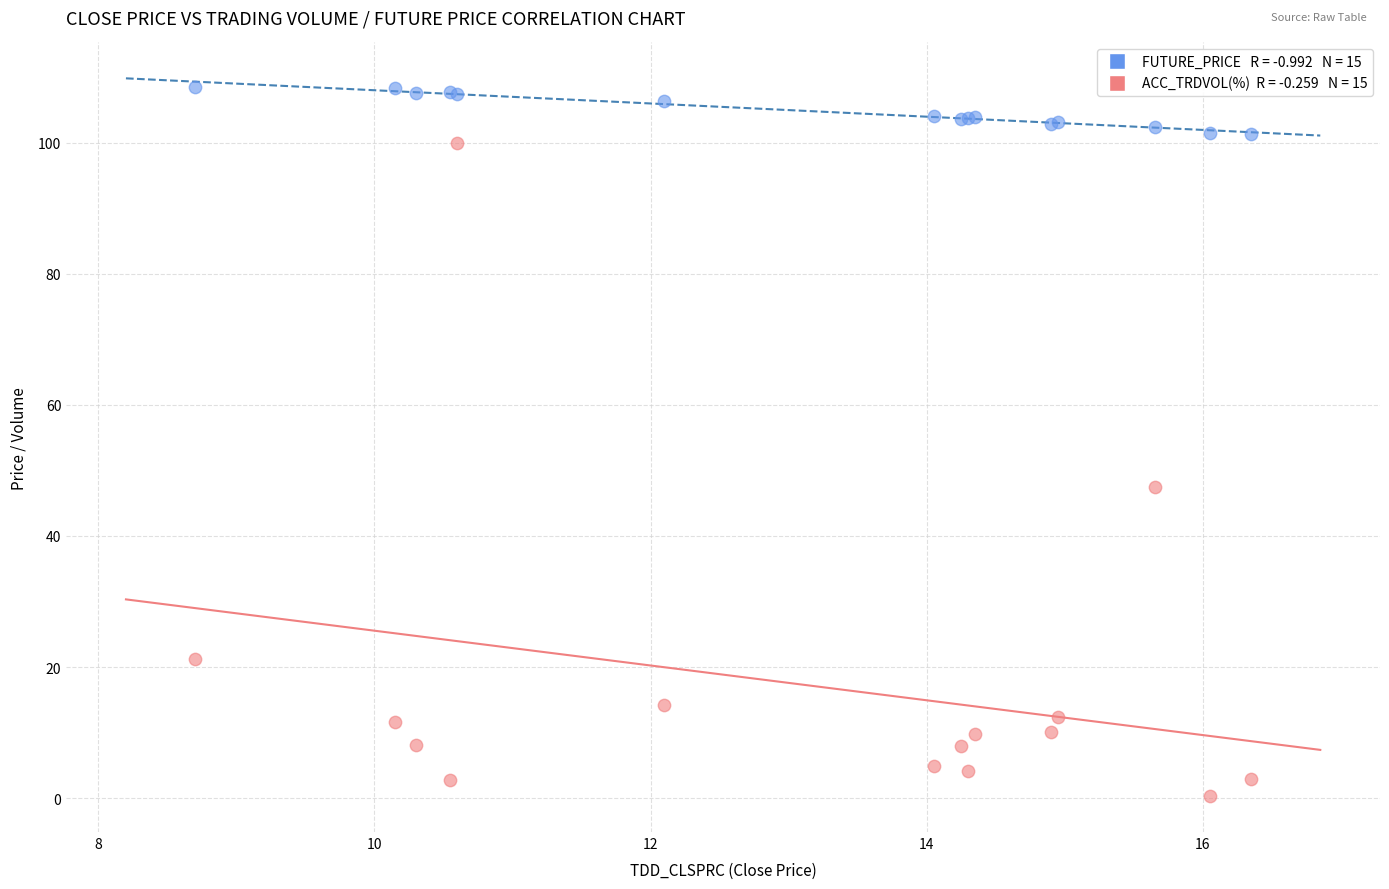

Across all series, what Y value is closest to 54?

47.4